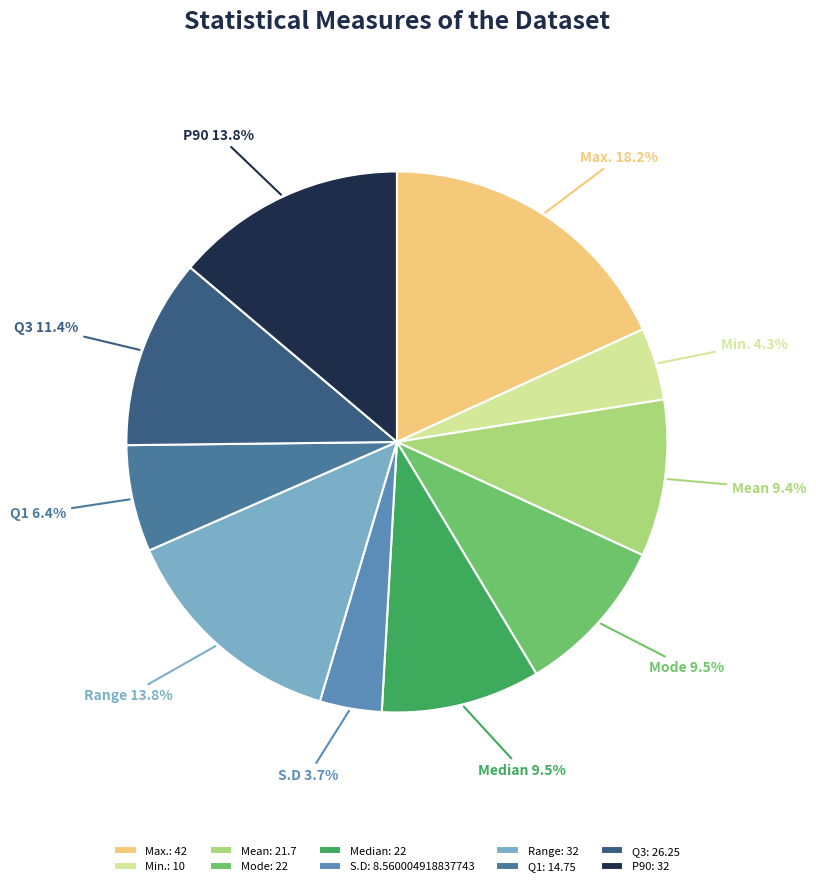

Is it true that Q1 is 21% of the pie?

False